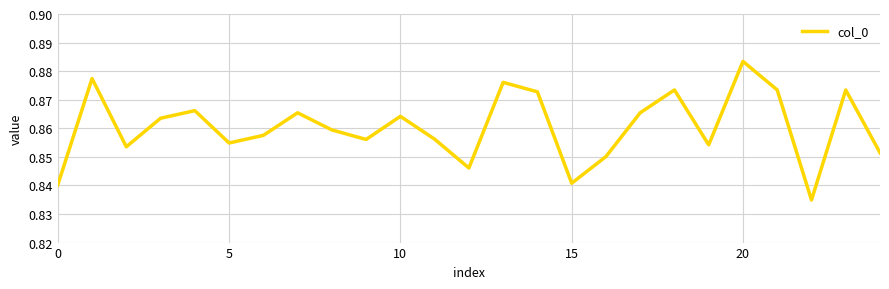

What is the greatest value displayed?

0.9